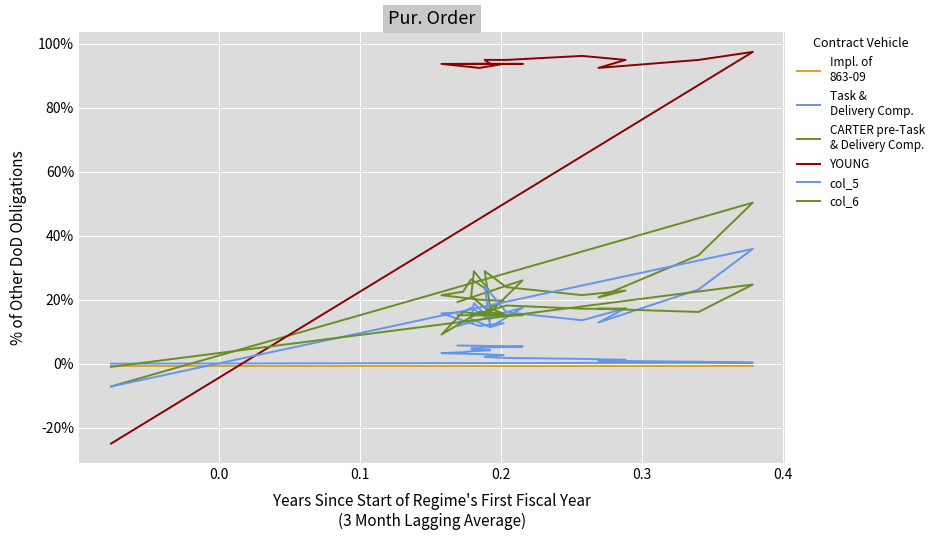

How many values in col_5 are below zero?

1